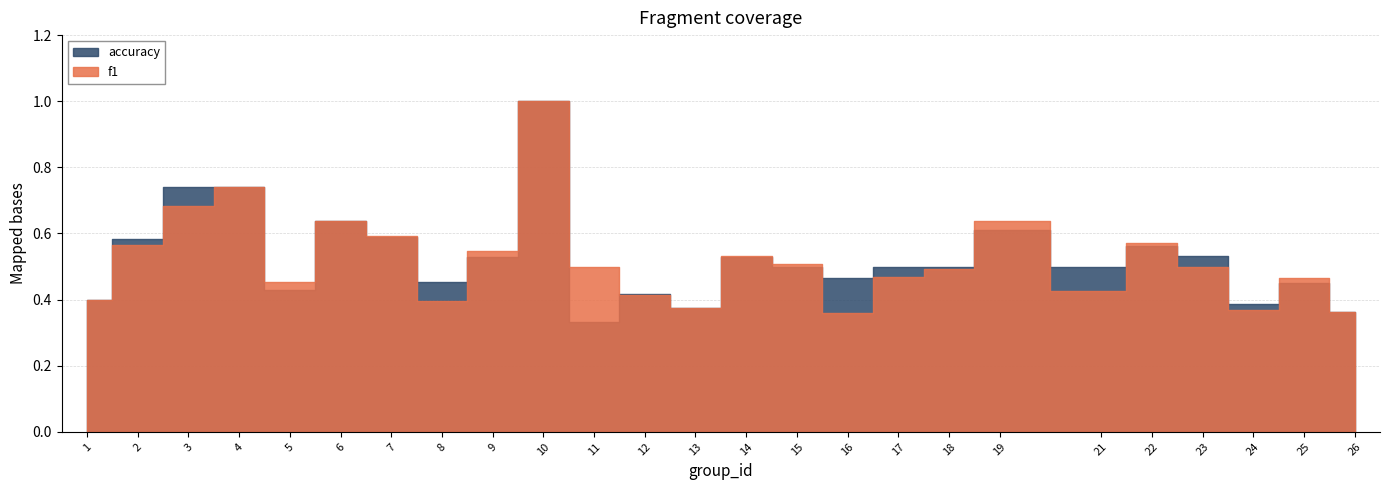

Reading left to right, extract all data points from this chart.

f1: 1=0.4	2=0.6	3=0.7	4=0.7	5=0.5	6=0.6	7=0.6	8=0.4	9=0.5	10=1.0	11=0.5	12=0.4	13=0.4	14=0.5	15=0.5	16=0.4	17=0.5	18=0.5	19=0.6	21=0.4	22=0.6	23=0.5	24=0.4	25=0.5	26=0.4
accuracy: 1=0.4	2=0.6	3=0.7	4=0.7	5=0.4	6=0.6	7=0.6	8=0.5	9=0.5	10=1.0	11=0.3	12=0.4	13=0.4	14=0.5	15=0.5	16=0.5	17=0.5	18=0.5	19=0.6	21=0.5	22=0.6	23=0.5	24=0.4	25=0.5	26=0.4